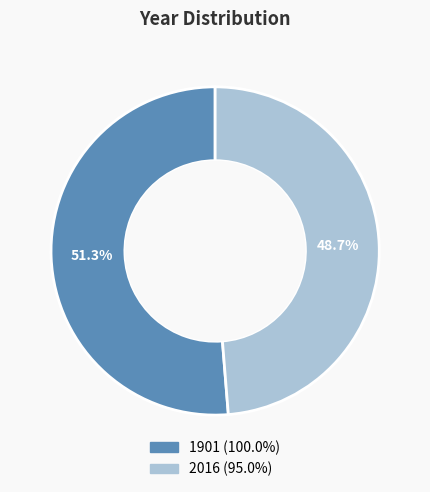

Is there any slice that represents more than half of the pie?

Yes